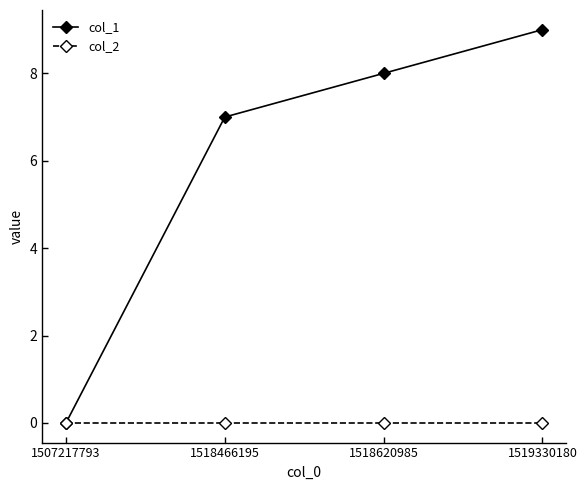

What is the value of the col_1 point at the 3rd from the left?

8